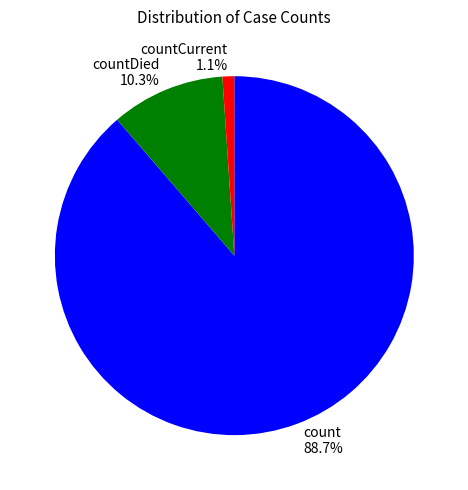

To the nearest percent, what percentage of the pie is countDied?

10%